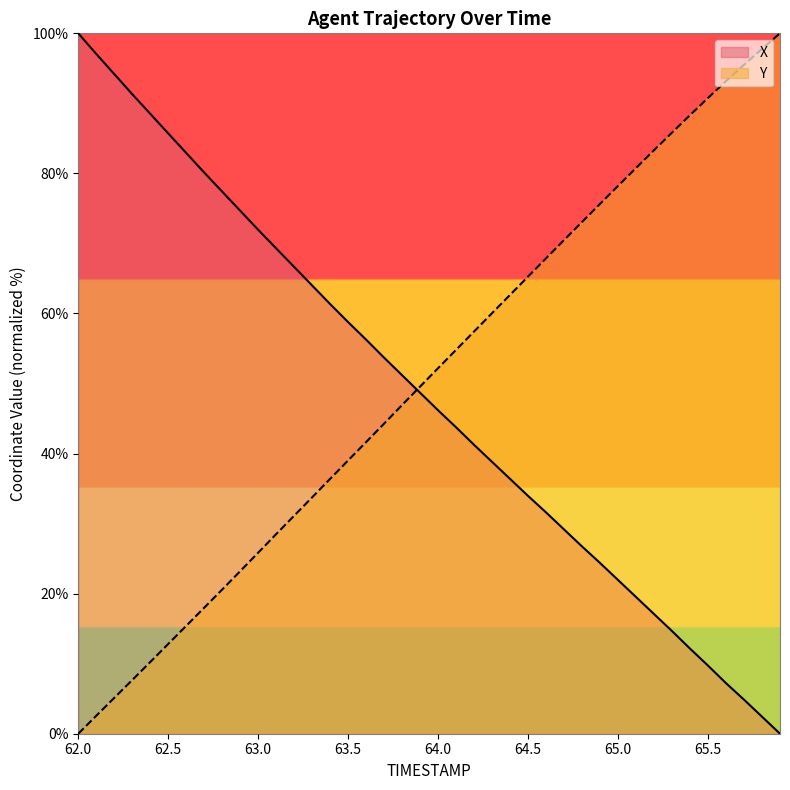

What is the spread (max minus min) of values at 62.0?

100.0